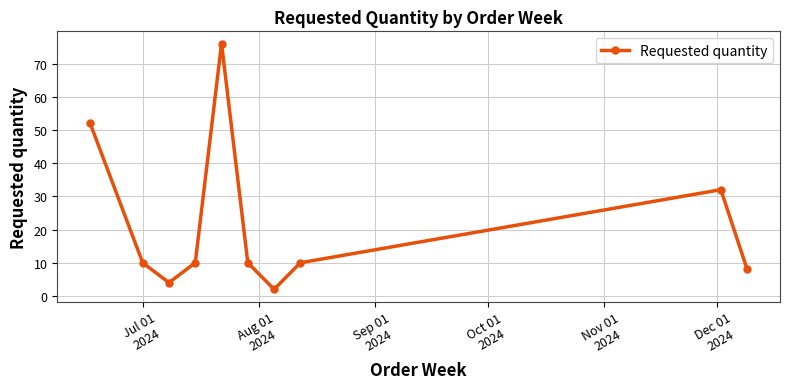

What is the sum of all values?

214